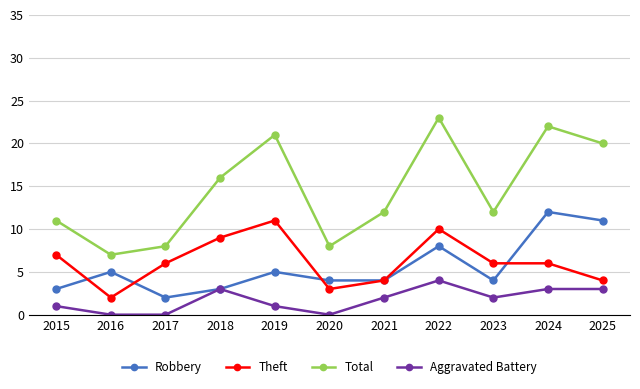

True or false: Total has a value of 10 at 2018.

False